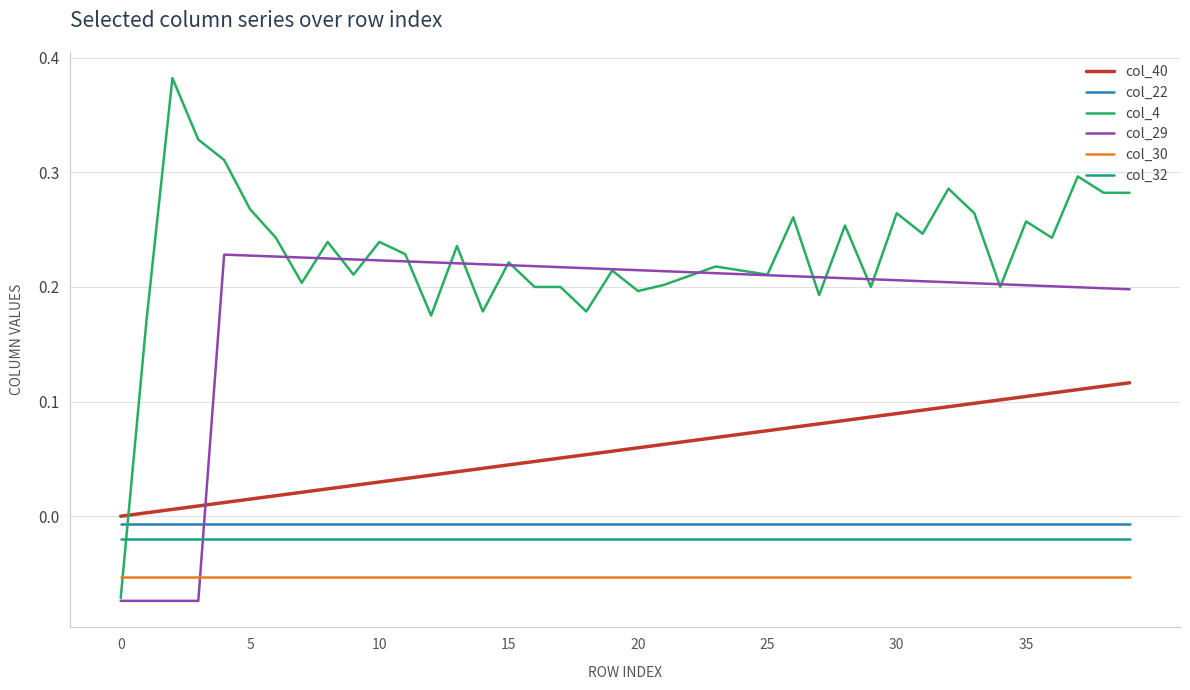

True or false: col_4 has more than 1 points higher than both neighbors.

True